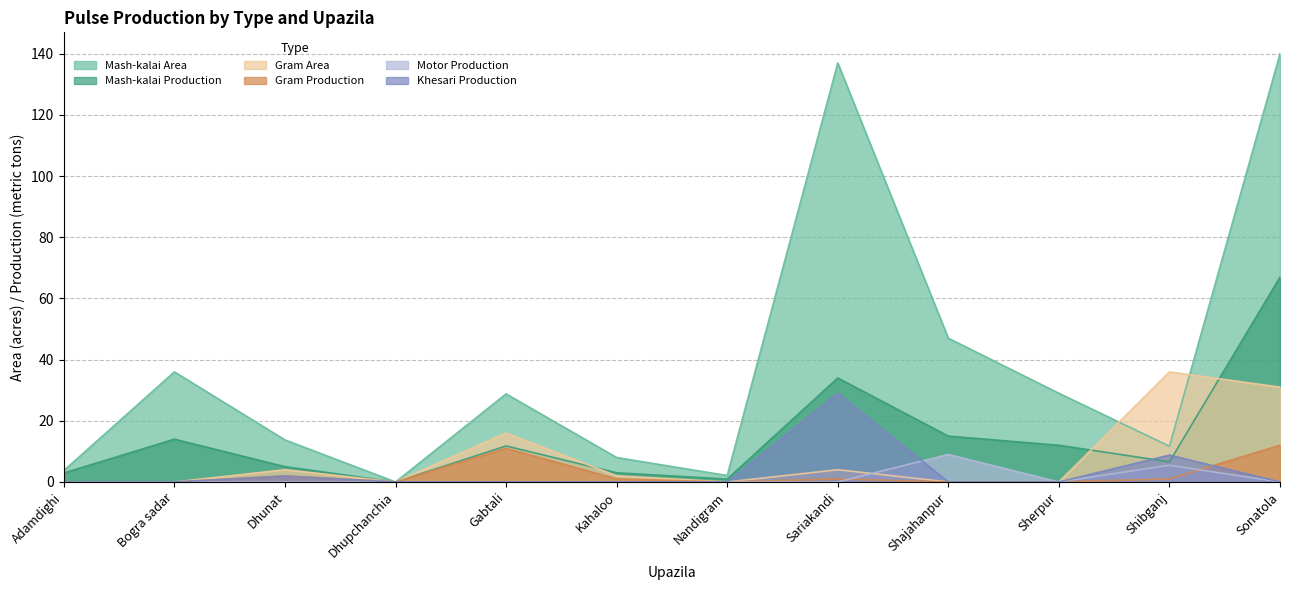

How many interior local peaks does the Mash-kalai Production series have?

3